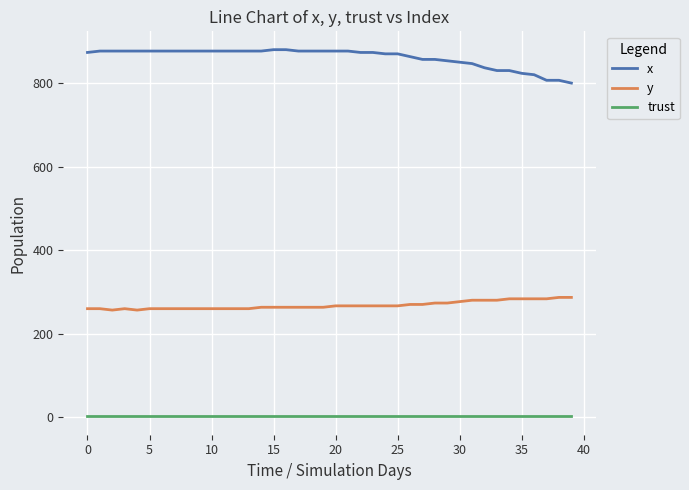

How many categories are shown in the chart?

40